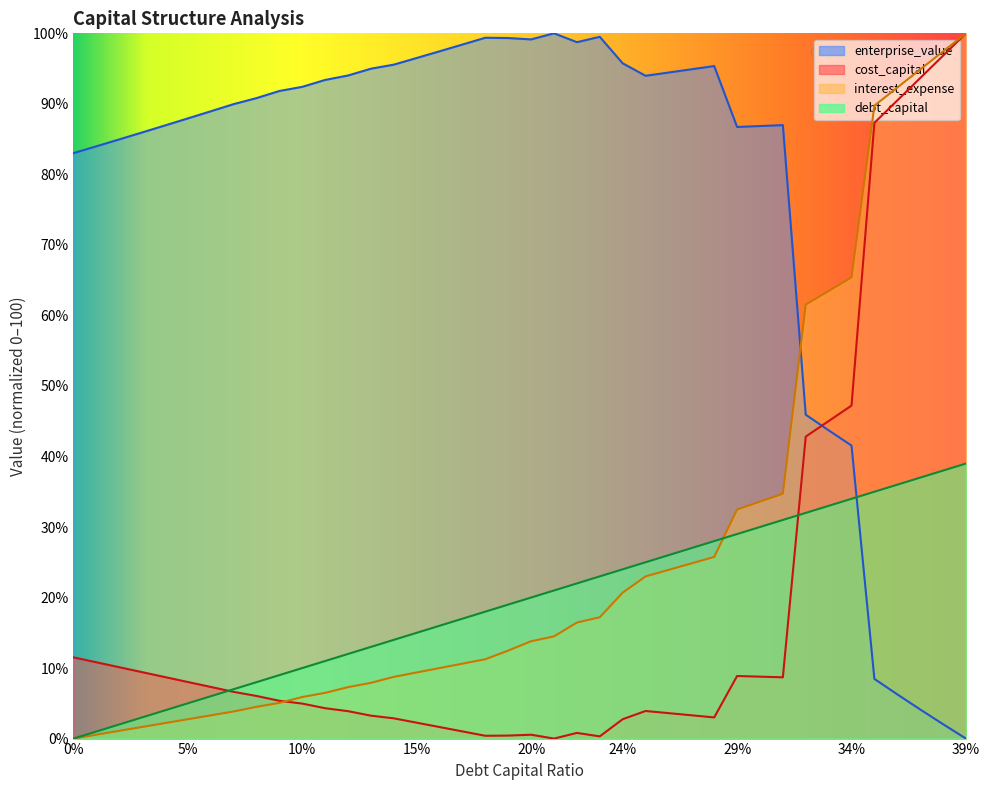

True or false: debt_capital has more than 1 interior local peaks.

False